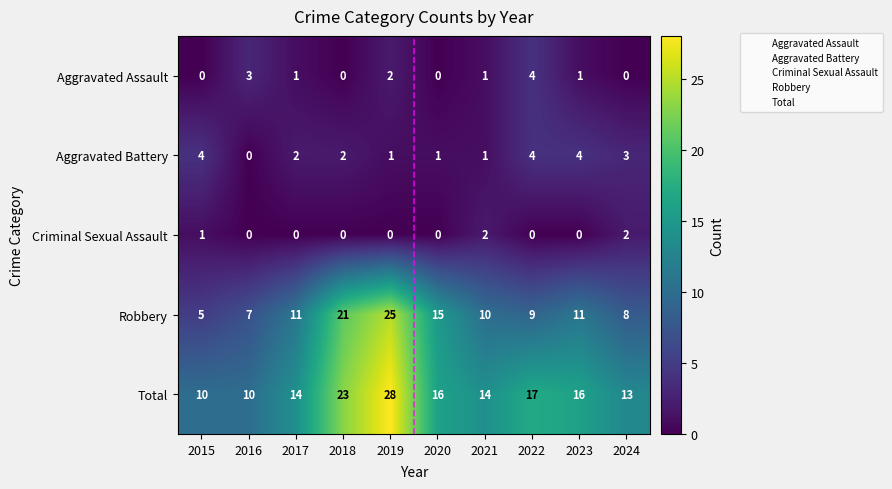

Count the number of data series in this chart.

5